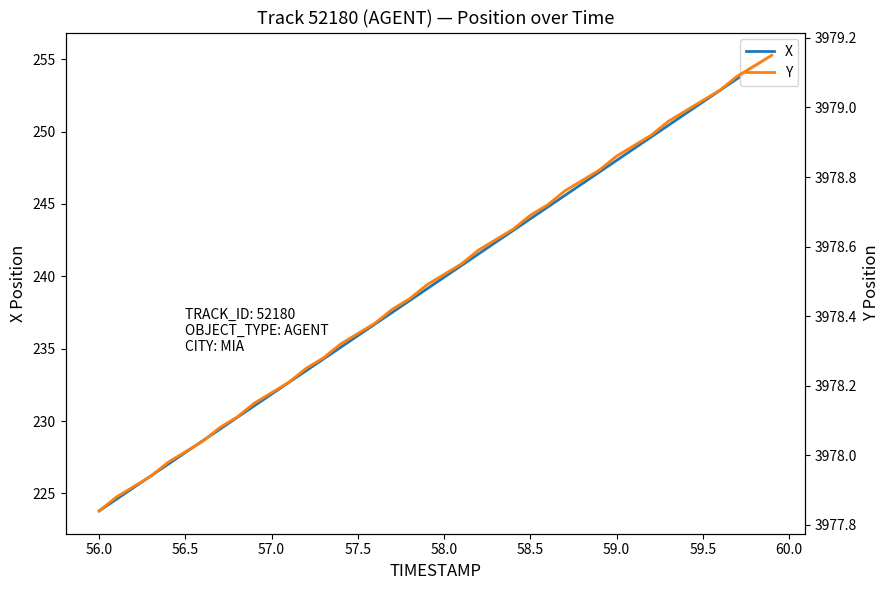

What is the average value of the X series?

239.5